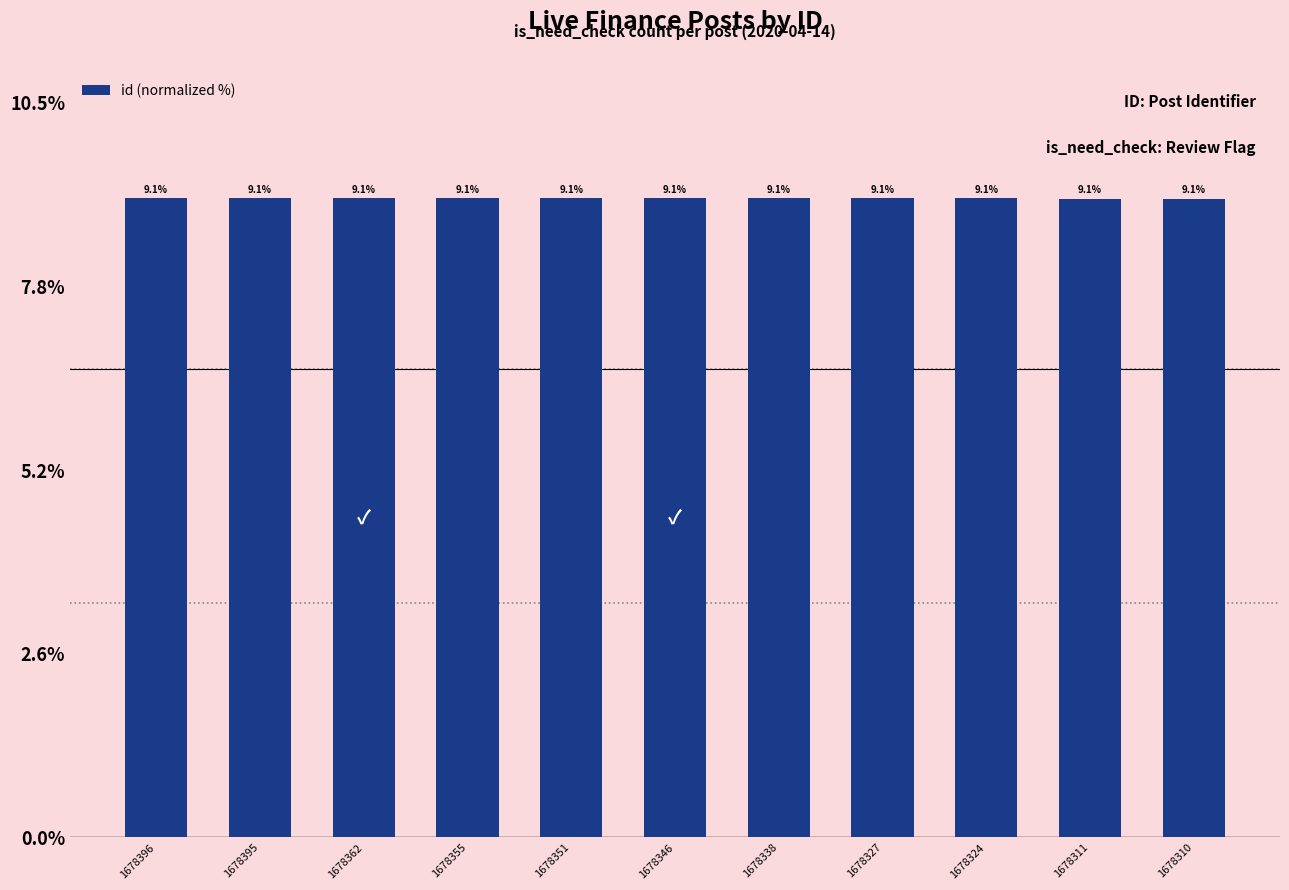

What is the minimum value shown in the chart?

9.1